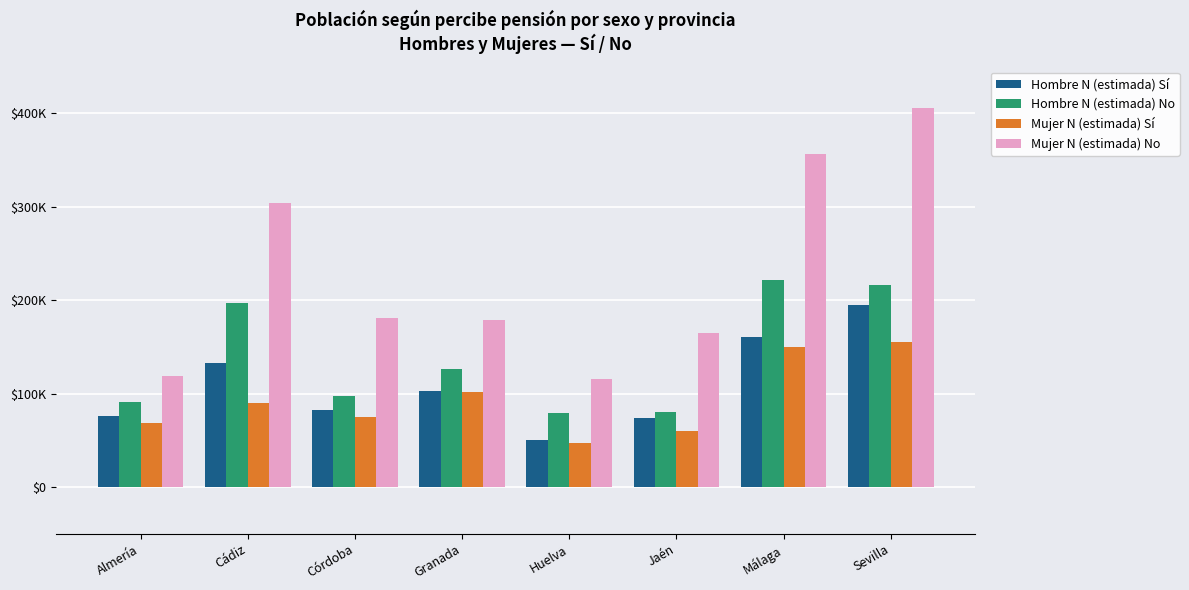

Where is Mujer N (estimada) No nearest to the value 260624?

Cádiz